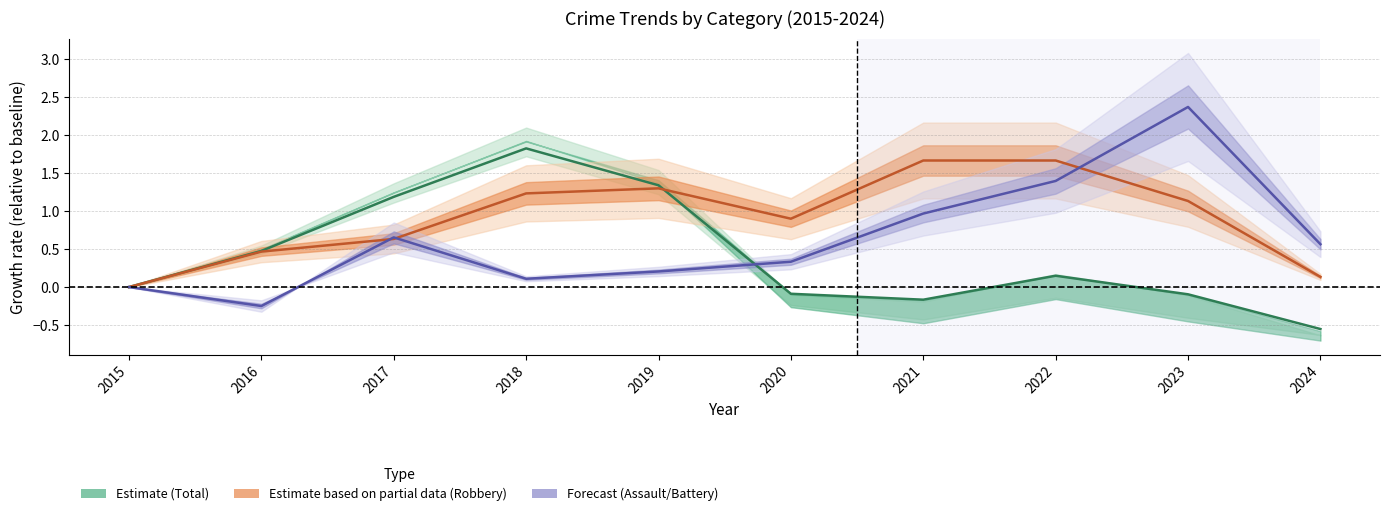

Rank the series by their maximum value, from lowest to highest.

Robbery (Partial), Total (Estimate), Assault/Battery (Forecast)